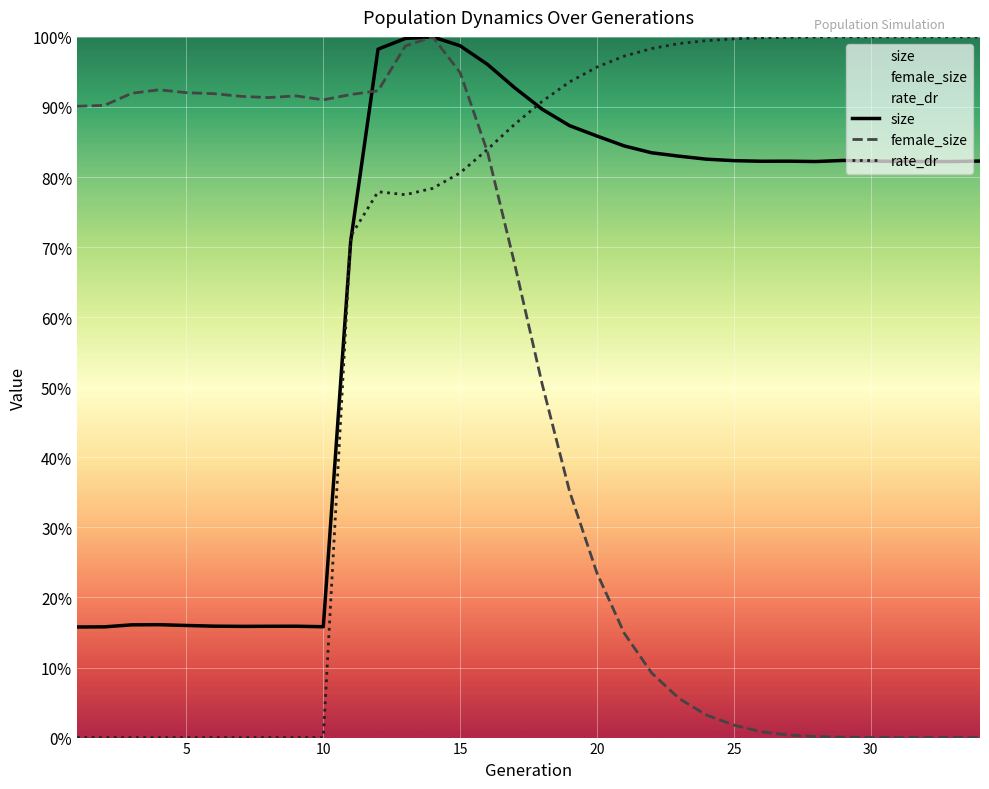

At which category is the sum across all series the highest?

14